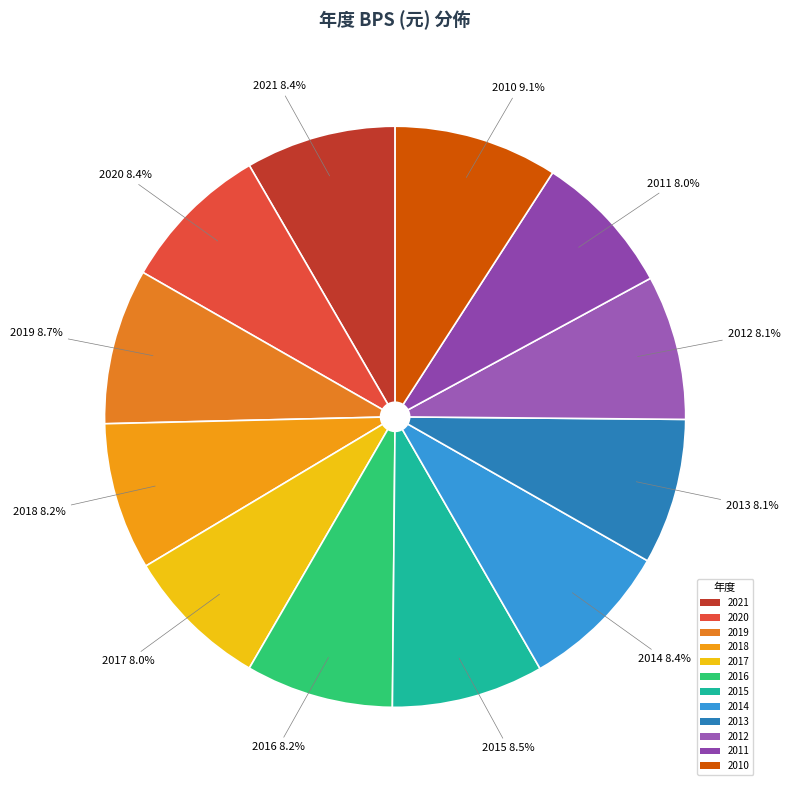

Is it true that 2013 is 8% of the pie?

True